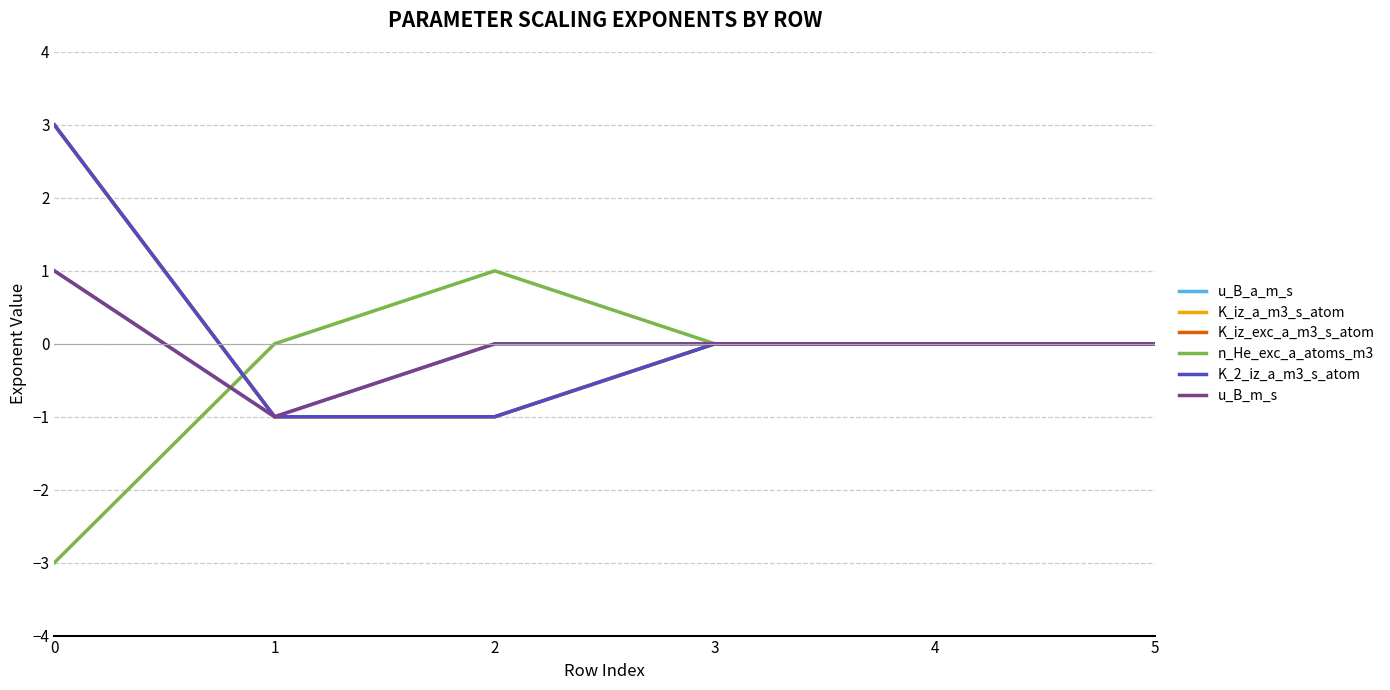

How many intersections are there between K_iz_a_m3_s_atom and n_He_exc_a_atoms_m3?

1